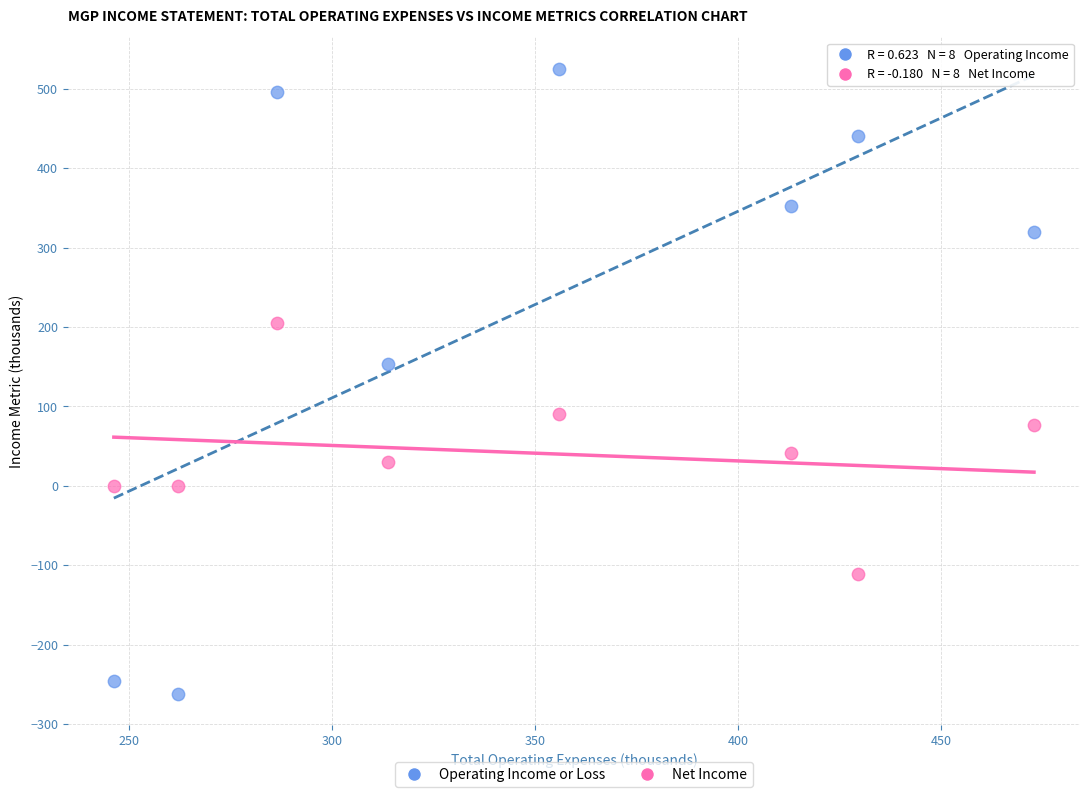

Which series reaches the maximum Y coordinate?

Operating Income or Loss